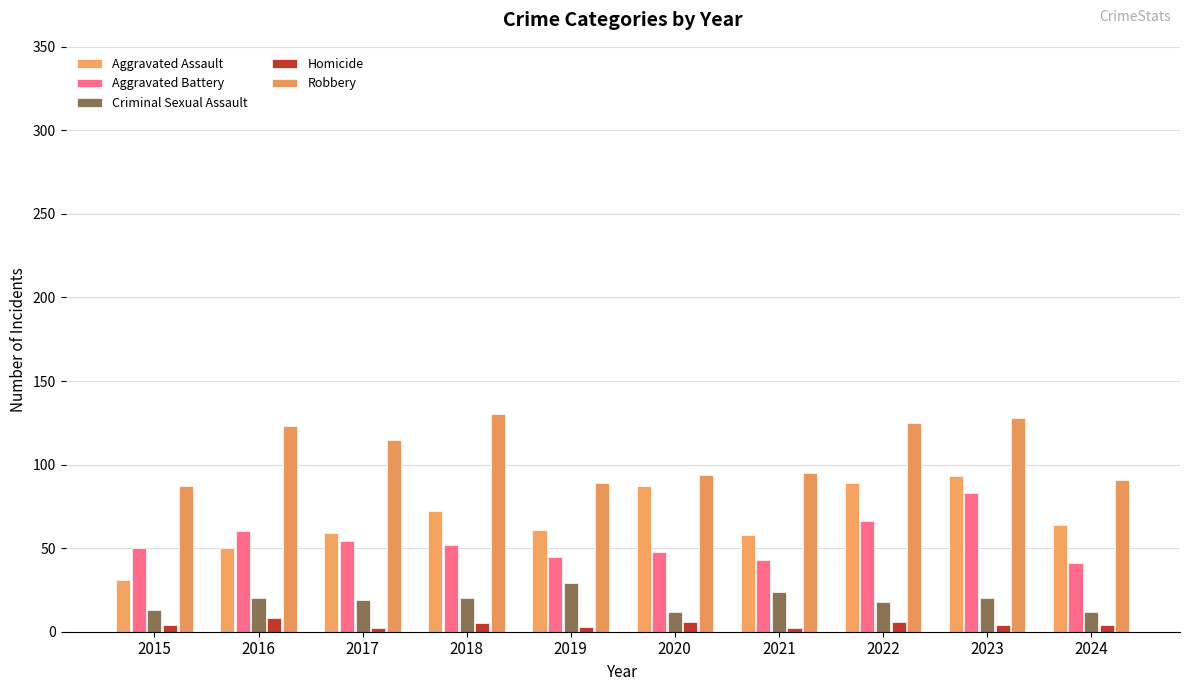

What is the difference between the second highest and minimum values in the Homicide series?

4